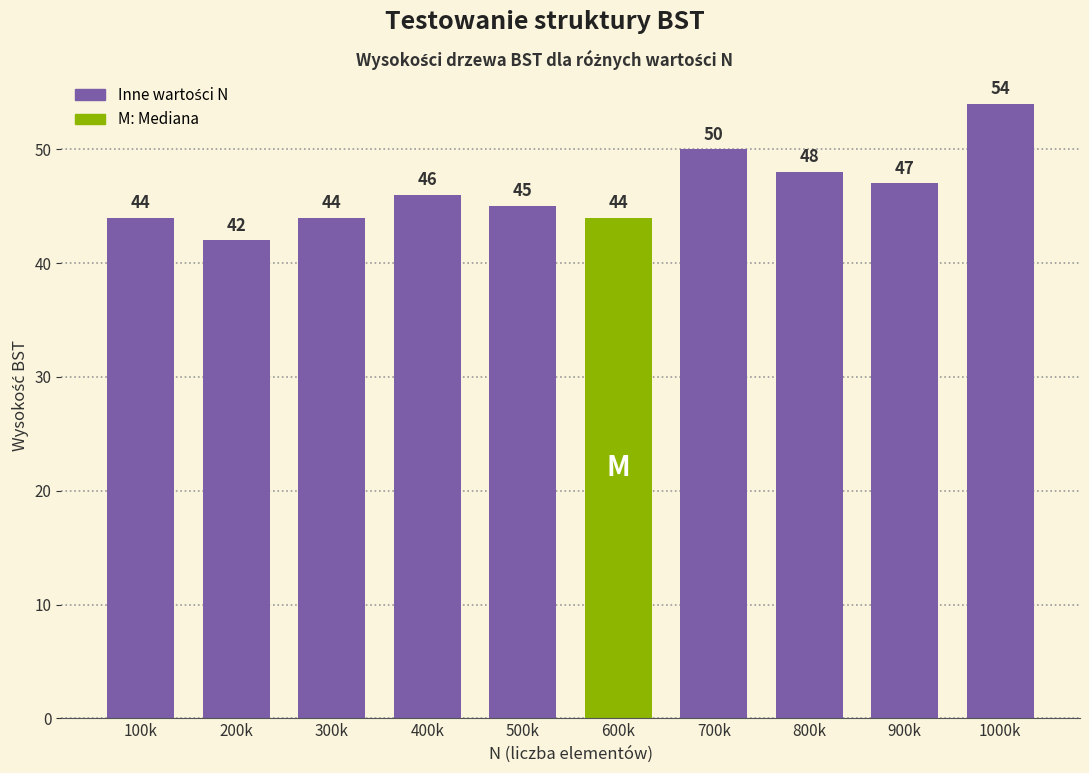

Reading left to right, what are all the values shown in this chart?

100k=44	200k=42	300k=44	400k=46	500k=45	600k=44	700k=50	800k=48	900k=47	1000k=54